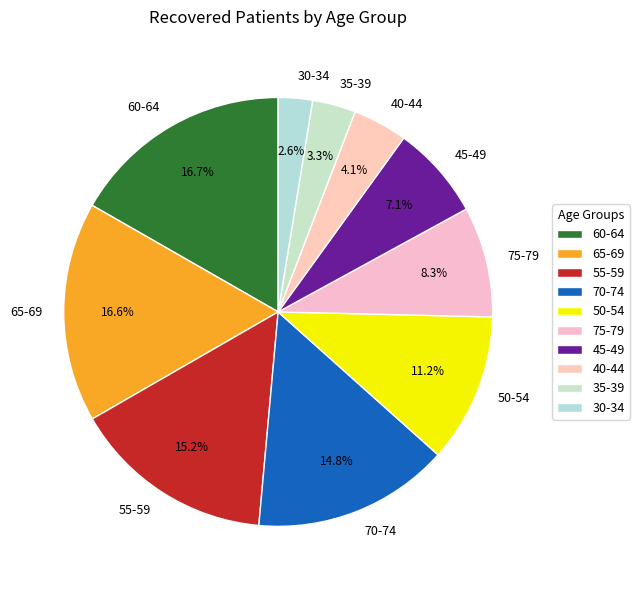

What is the smallest slice in the pie chart?

30-34